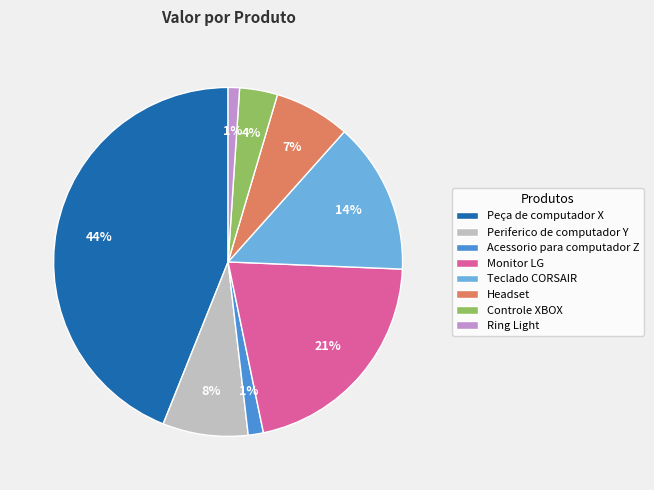

What is the largest slice in the pie chart?

Peça de computador X